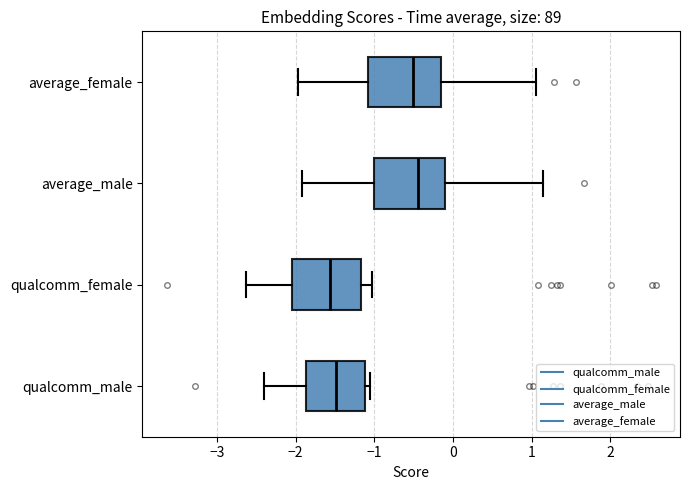

Reading bottom to top, transcribe this box plot: for each box, give where its median line is, the range the box spans, and where its two whiskers end, as read against the x-axis. The values are not printed on the chart, so give them approximately, as read against the axis.

qualcomm_male: median -1.5, box -1.9 to -1.1, whiskers -2.4 to -1.1 (just right of the box's right edge)
qualcomm_female: median -1.6, box -2.0 to -1.2, whiskers -2.6 to -1.0
average_male: median -0.4, box -1.0 to -0.1, whiskers -1.9 to 1.1
average_female: median -0.5, box -1.1 to -0.1, whiskers -2.0 to 1.0